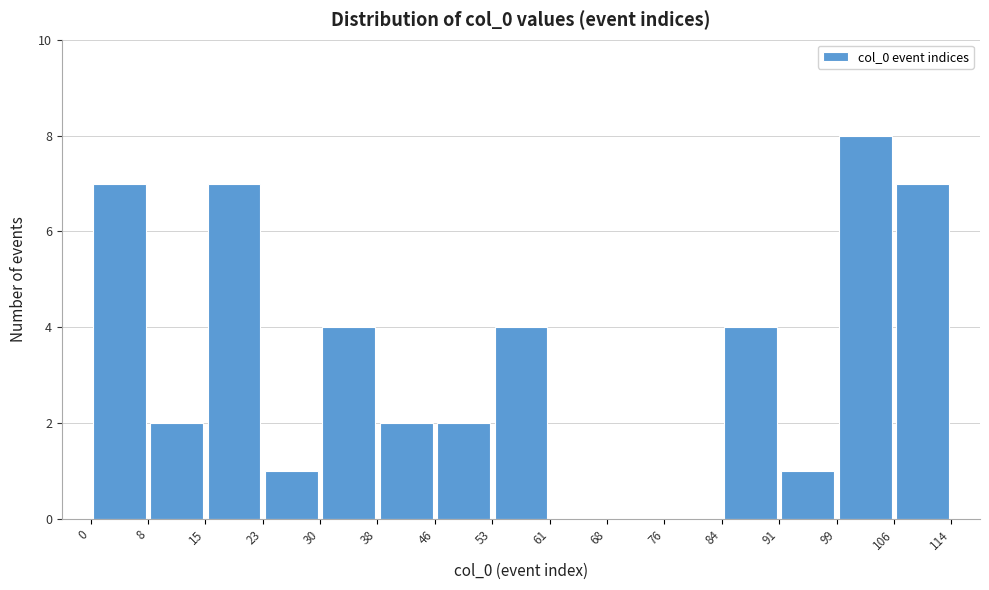

Over which range of the x-axis is the bar tallest?

99 to 106